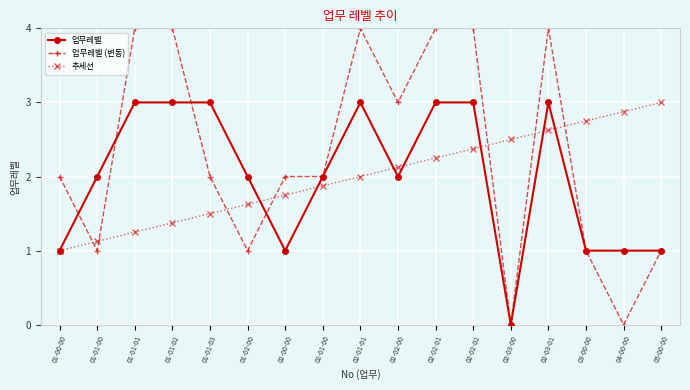

Where do 업무레벨 and 업무레벨 (변동) first cross each other?

01-00-00 and 01-01-00